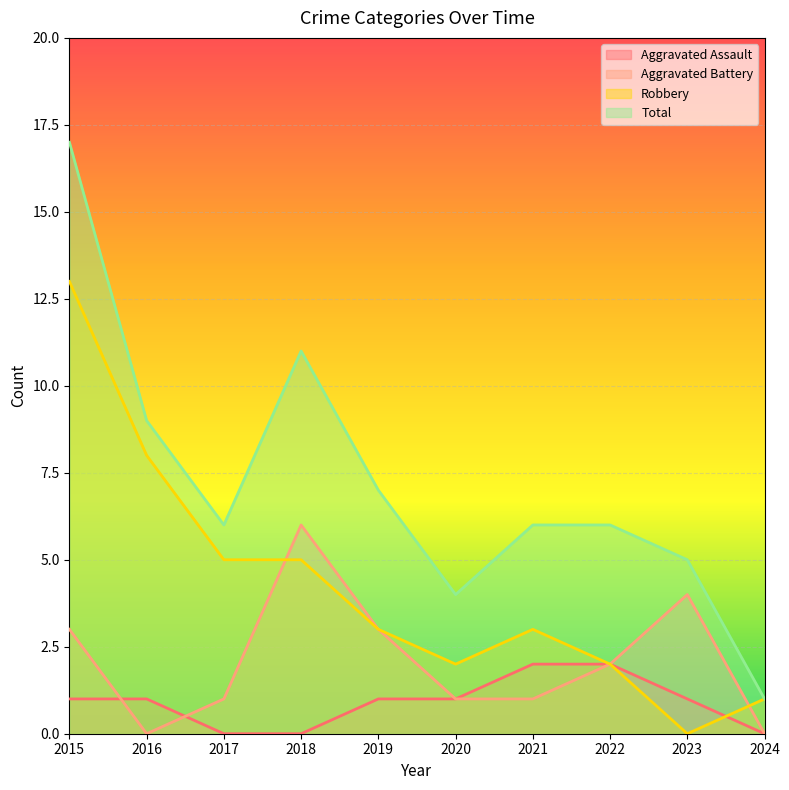

How many lines are shown in the chart?

4